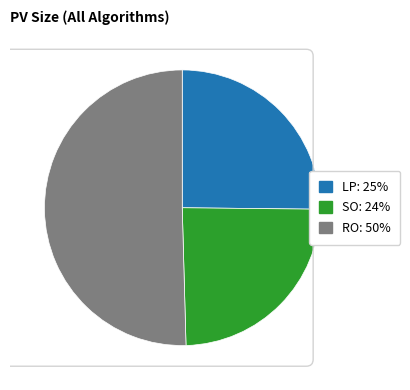

Is there a majority slice in this chart?

Yes